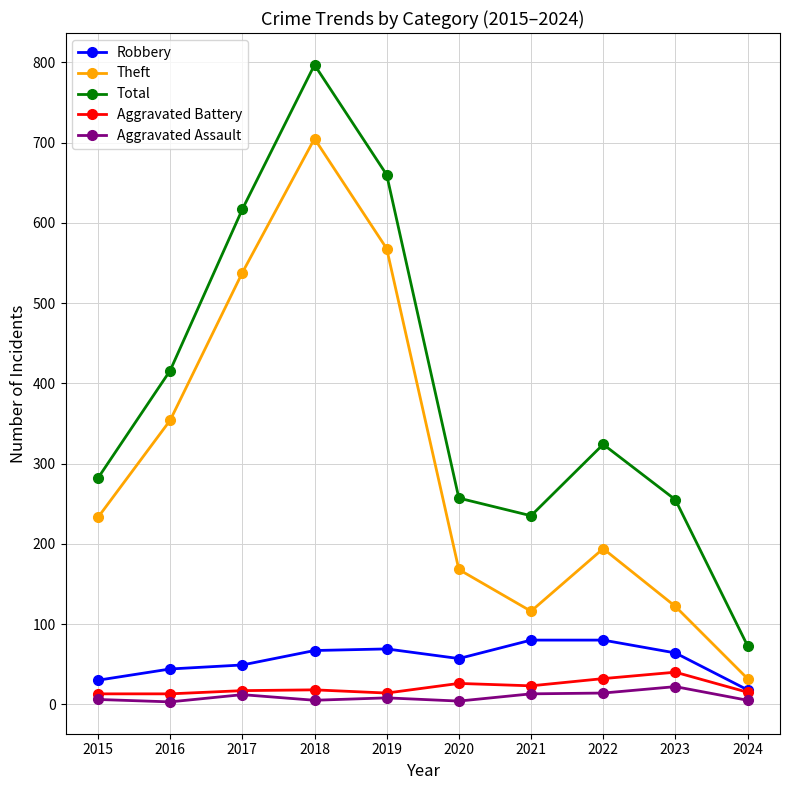

The value of Total at 2016 is 416. True or false?

True